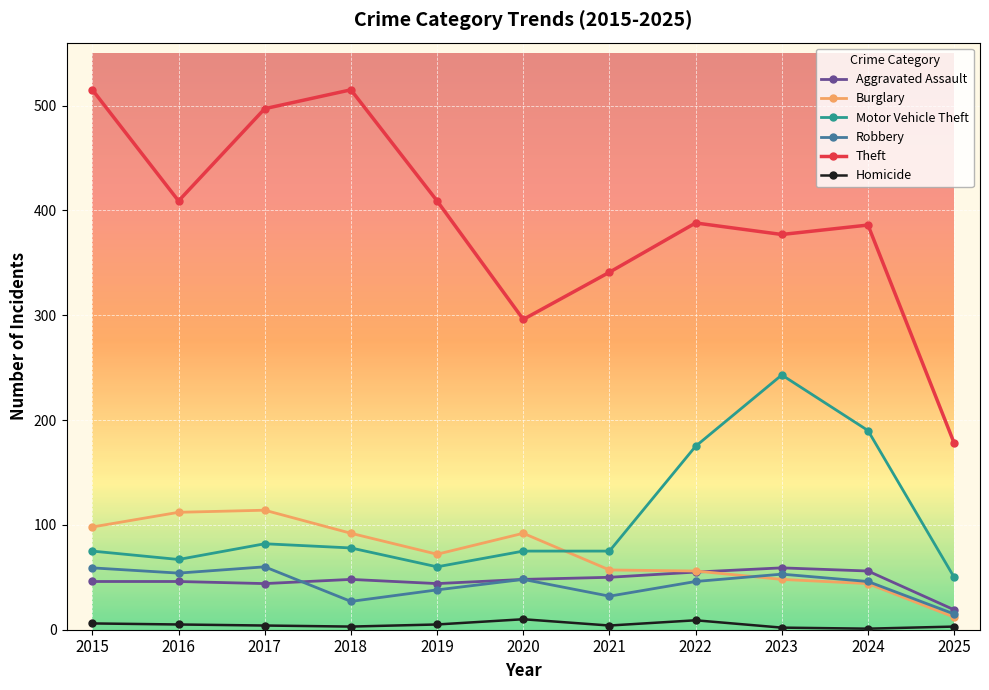

True or false: Robbery and Motor Vehicle Theft cross at least once.

False